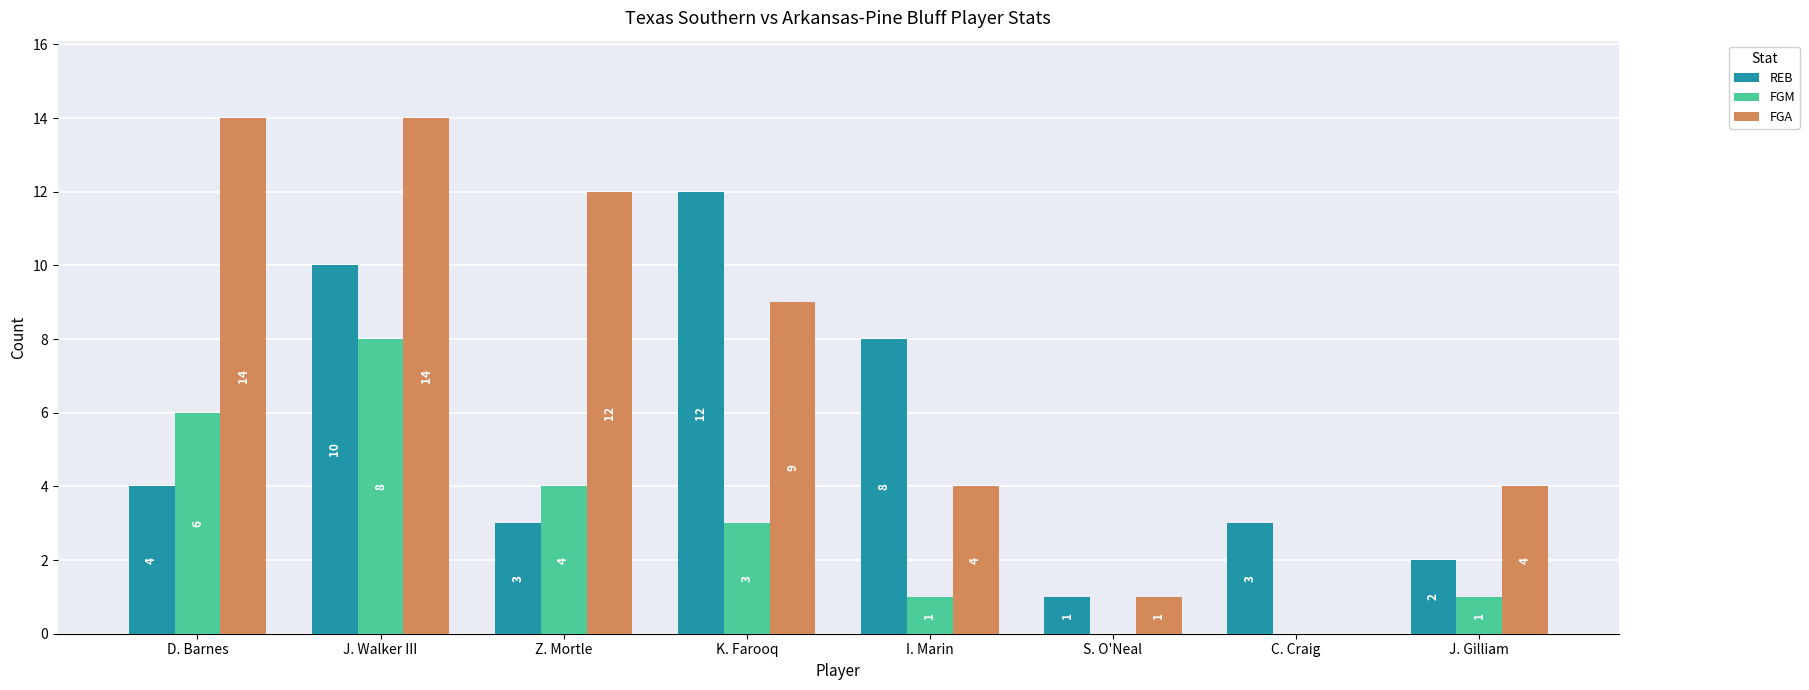

Reading left to right, what are all the values shown in this chart?

REB: 4	10	3	12	8	1	3	2
FGM: 6	8	4	3	1	0	0	1
FGA: 14	14	12	9	4	1	0	4